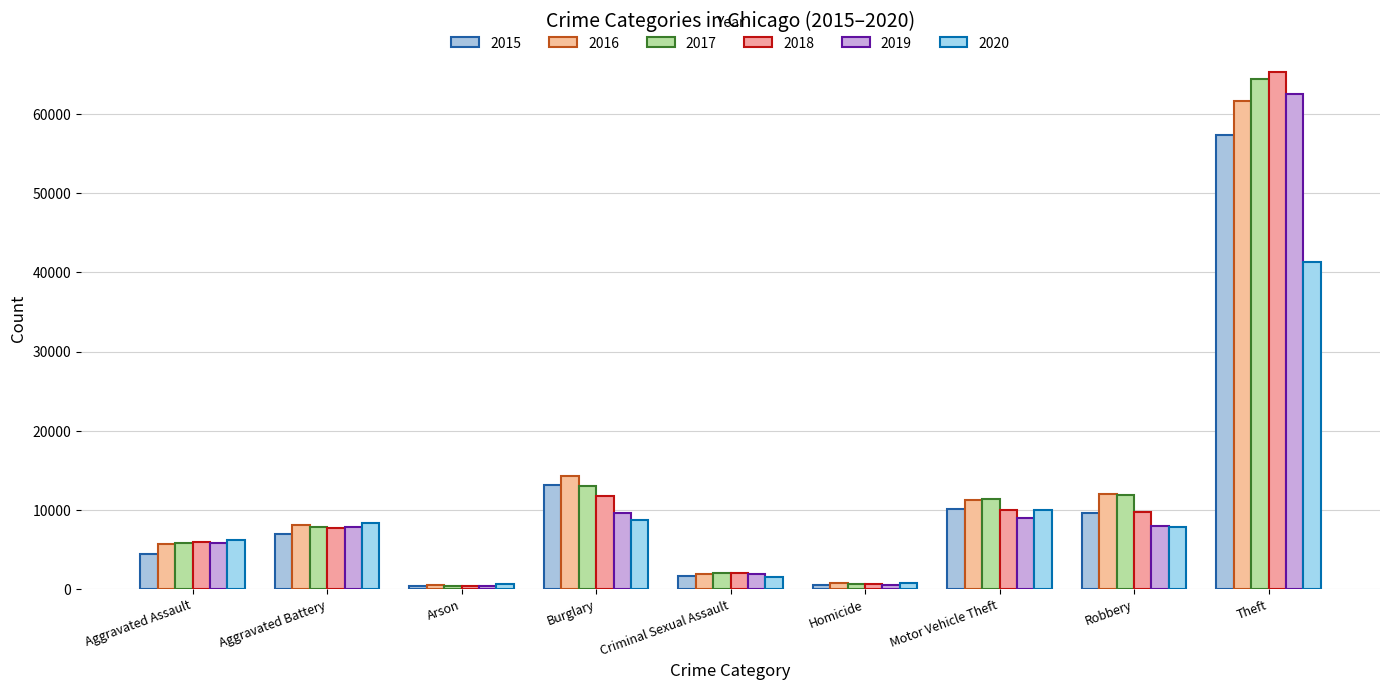

Where is 2017 nearest to the value 32415?

Burglary